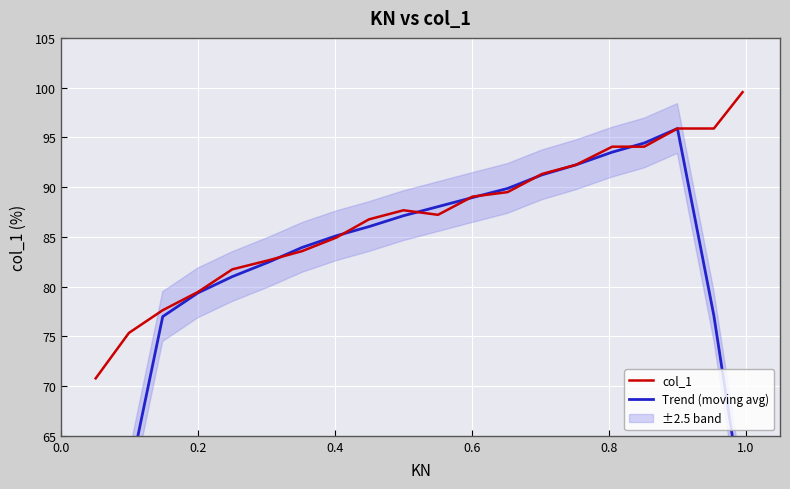

True or false: Trend (moving avg) and col_1 cross at least once.

True